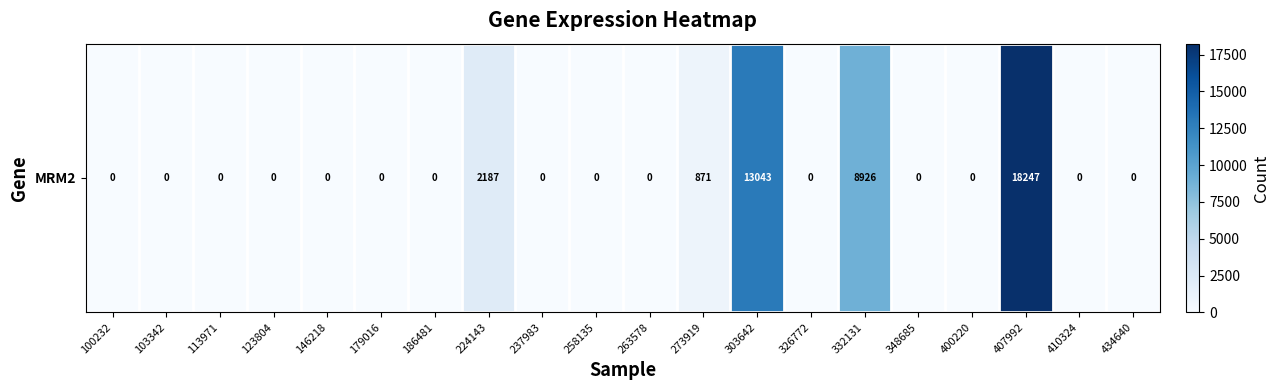

Rank the categories by value from highest to lowest.

407992, 303642, 332131, 224143, 273919, 100232, 103342, 113971, 123804, 146218, 179016, 186481, 237983, 258135, 263578, 326772, 348685, 400220, 410324, 434640